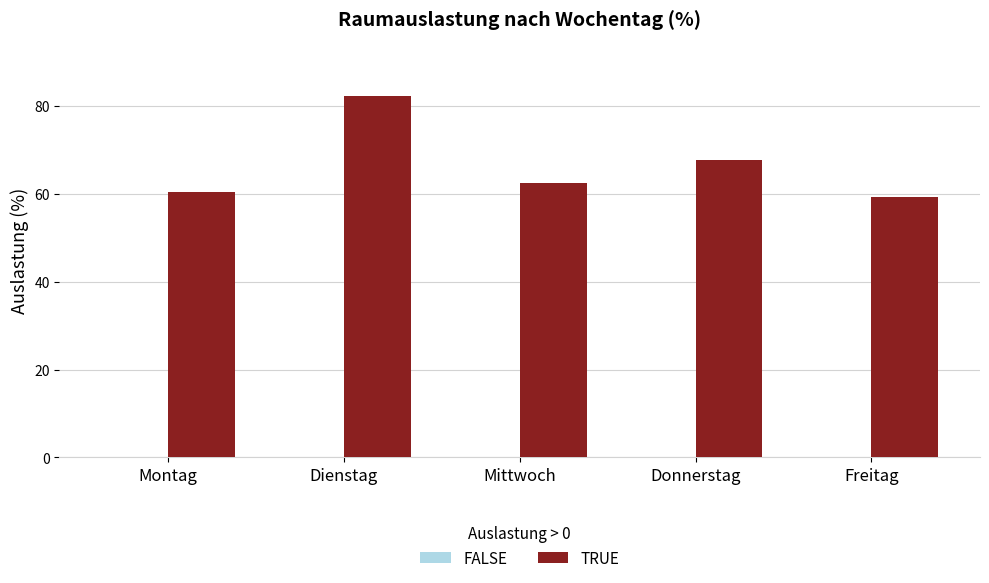

What is the change in value from Donnerstag to Freitag?

-8.3